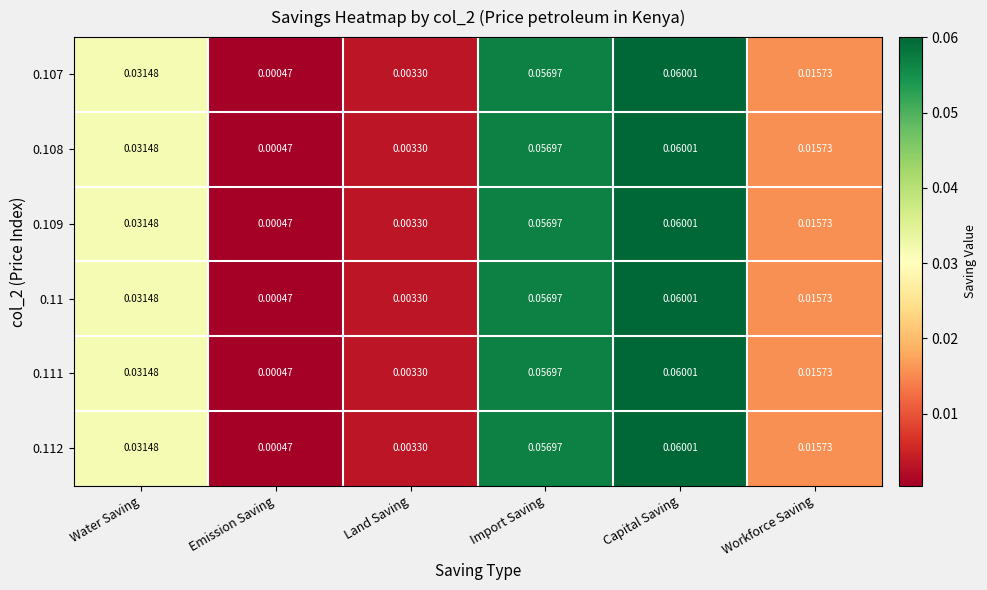

At which category is the sum across all series the highest?

Capital Saving